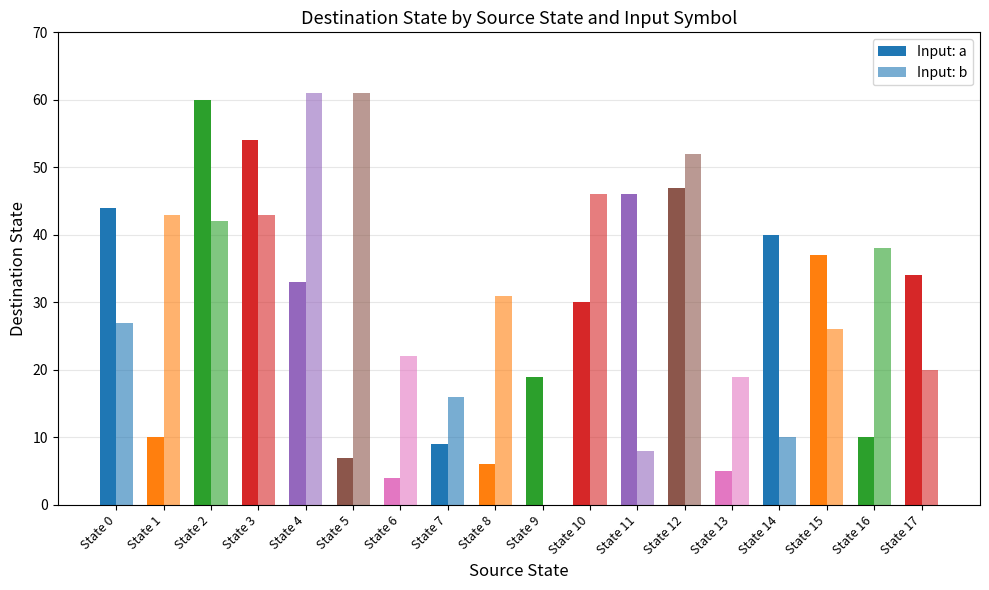

List the labels in order of Input: b value, smallest first.

State 9, State 11, State 14, State 7, State 13, State 17, State 6, State 15, State 0, State 8, State 16, State 2, State 1, State 3, State 10, State 12, State 4, State 5